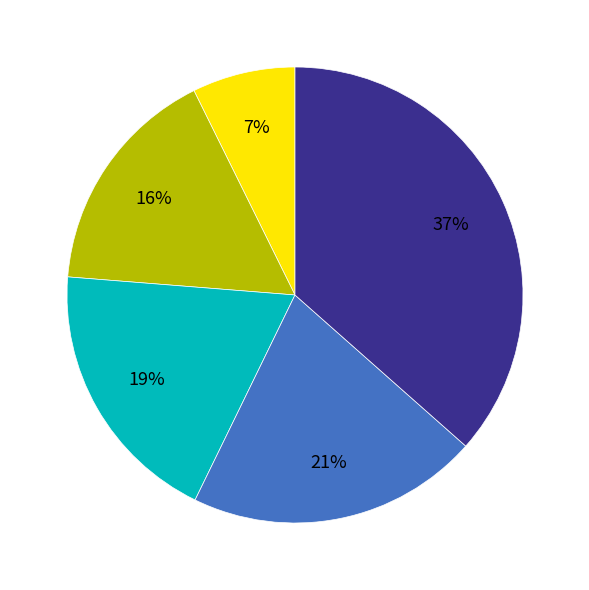

Is there a majority slice in this chart?

No